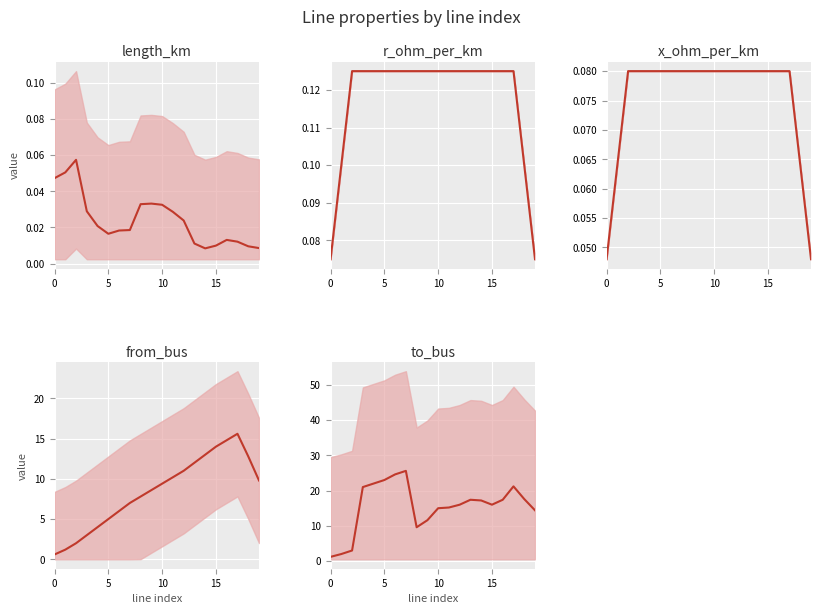

Reading left to right, what are all the values shown in this chart?

length_km: 0.0	0.1	0.1	0.0	0.0	0.0	0.0	0.0	0.0	0.0	0.0	0.0	0.0	0.0	0.0	0.0	0.0	0.0	0.0	0.0
r_ohm_per_km: 0.1	0.1	0.1	0.1	0.1	0.1	0.1	0.1	0.1	0.1	0.1	0.1	0.1	0.1	0.1	0.1	0.1	0.1	0.1	0.1
x_ohm_per_km: 0.0	0.1	0.1	0.1	0.1	0.1	0.1	0.1	0.1	0.1	0.1	0.1	0.1	0.1	0.1	0.1	0.1	0.1	0.1	0.0
from_bus: 0.6	1.2	2.0	3.0	4.0	5.0	6.0	7.0	7.8	8.6	9.4	10.2	11.0	12.0	13.0	14.0	14.8	15.6	12.8	9.8
to_bus: 1.2	2.0	3.0	21.0	22.0	23.0	24.6	25.6	9.6	11.6	15.0	15.2	16.0	17.4	17.2	16.0	17.4	21.2	17.6	14.4